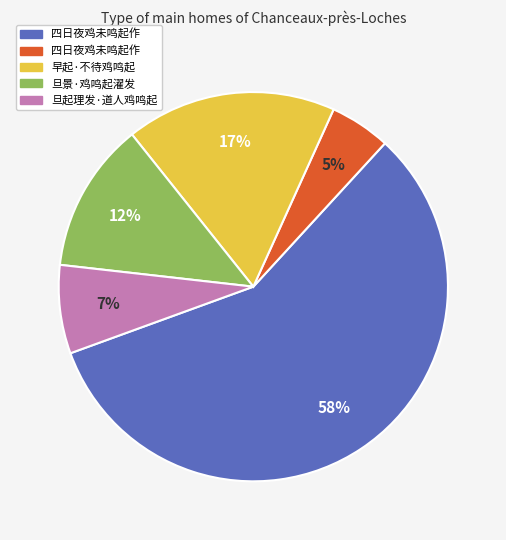

Is there any slice that represents more than half of the pie?

Yes